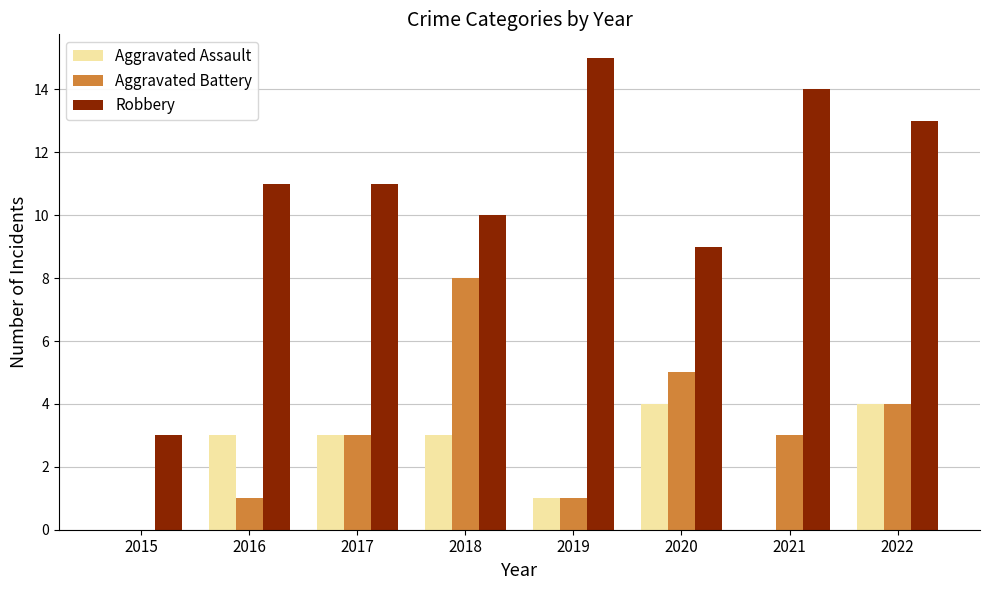

What is the sum of the Aggravated Assault values at 2022 and 2016?

7